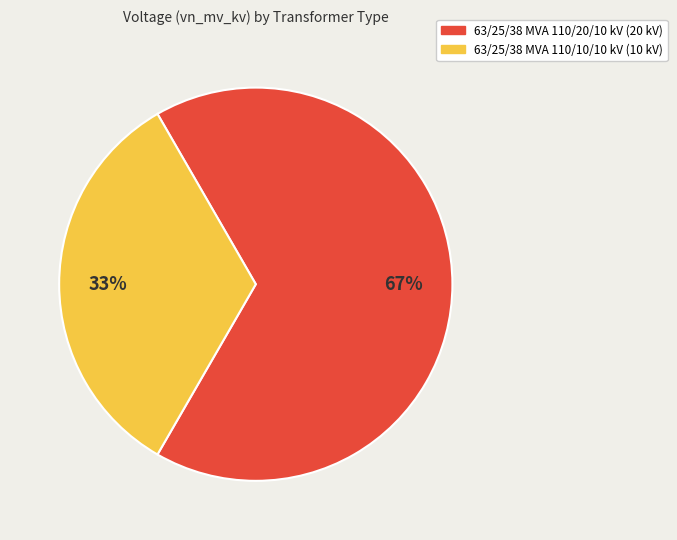

Rank the categories by value from lowest to highest.

63/25/38 MVA 110/10/10 kV, 63/25/38 MVA 110/20/10 kV